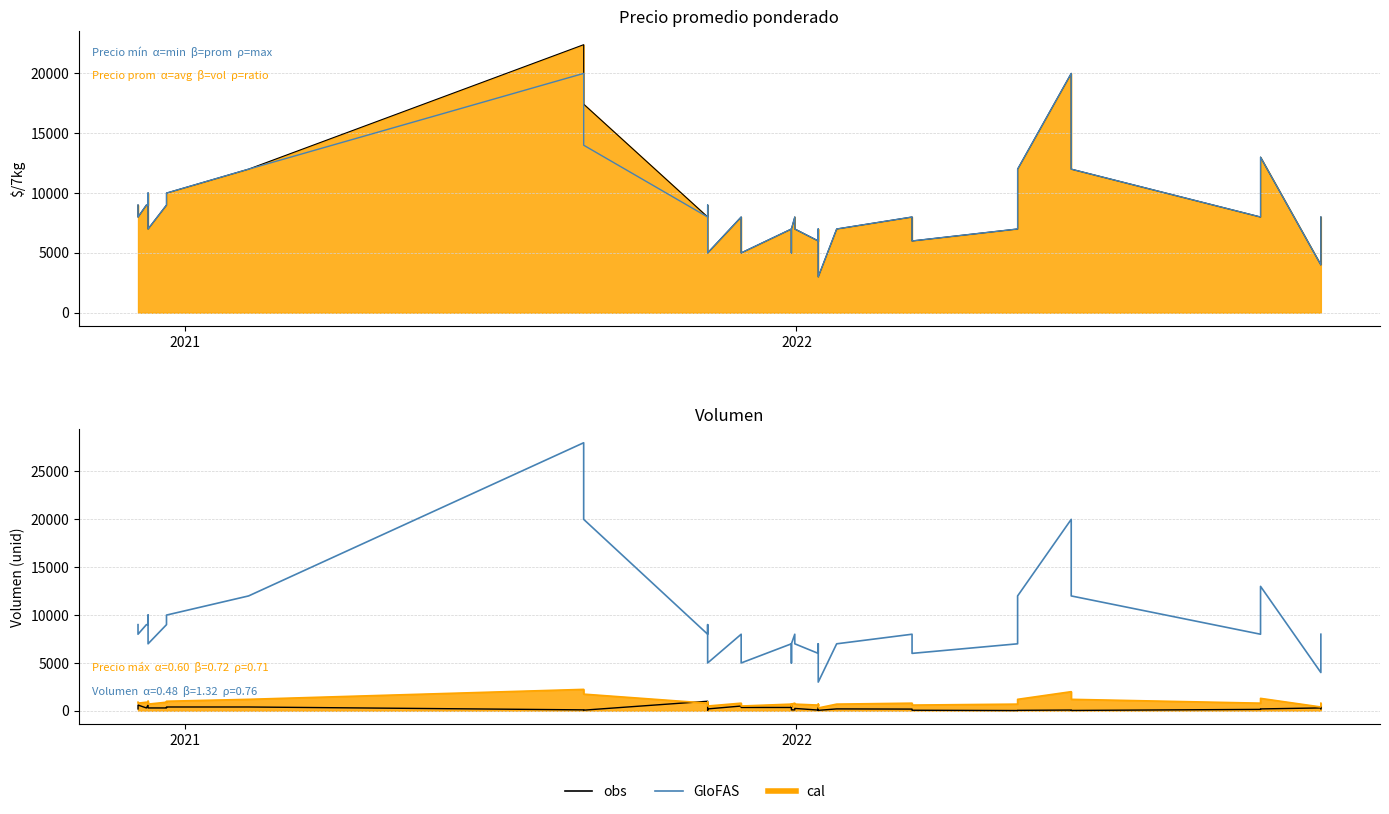

How many data points in obs are less than 200?

16